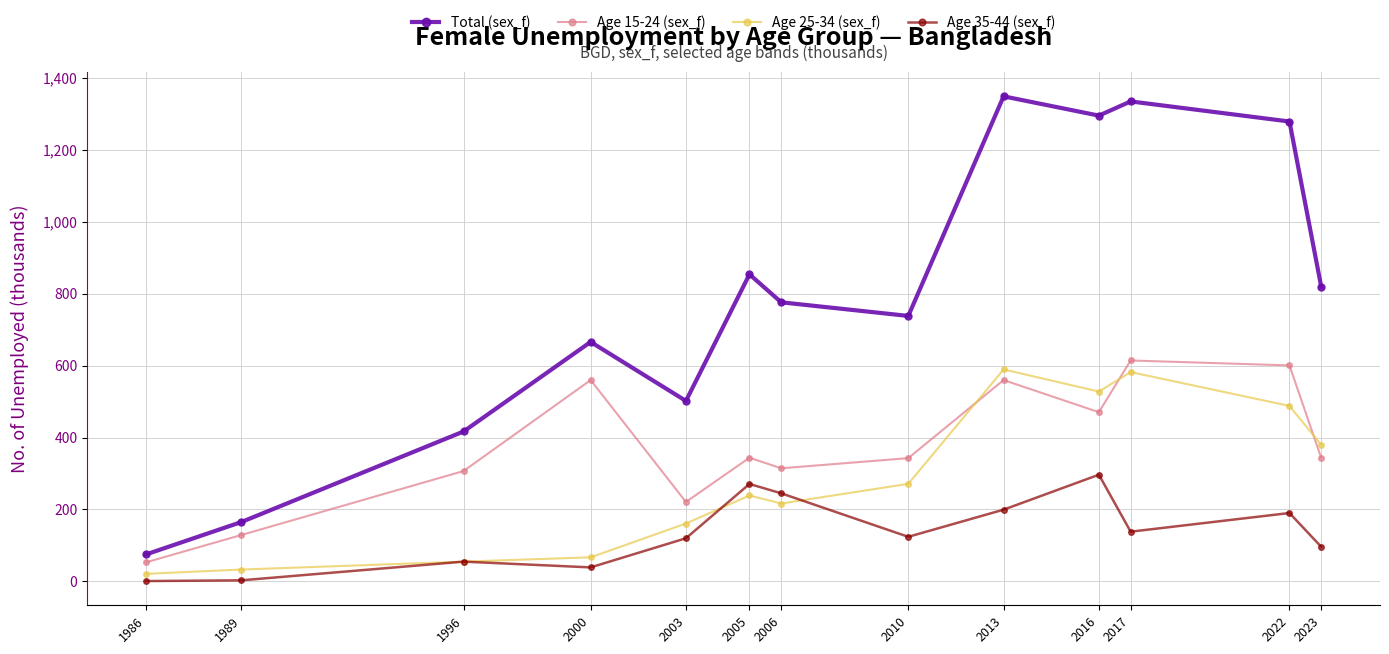

Which series has the largest range (max minus min)?

Total (sex_f)